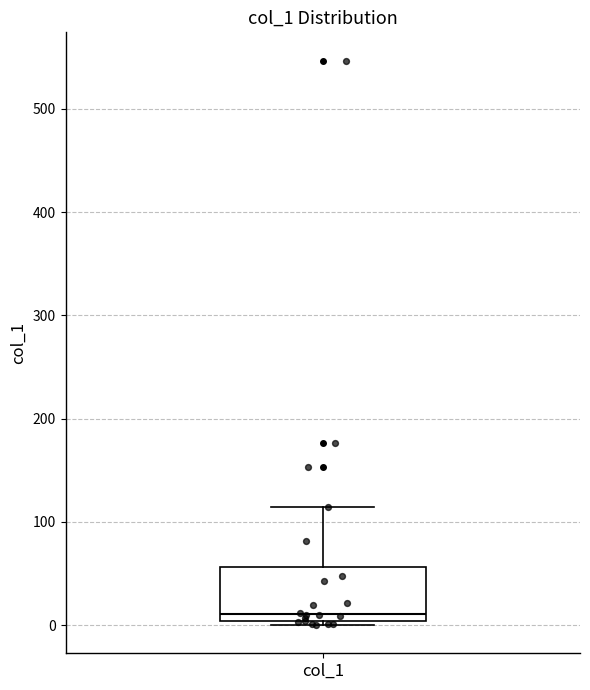

Read this box plot against the y-axis: the position of the median line, the range covered by the box, and the ends of both whiskers. The values are not printed on the chart, so give them approximately, as read against the axis.

median 10, box 0 to 60, whiskers 0 (just below the box's lower edge) to 110